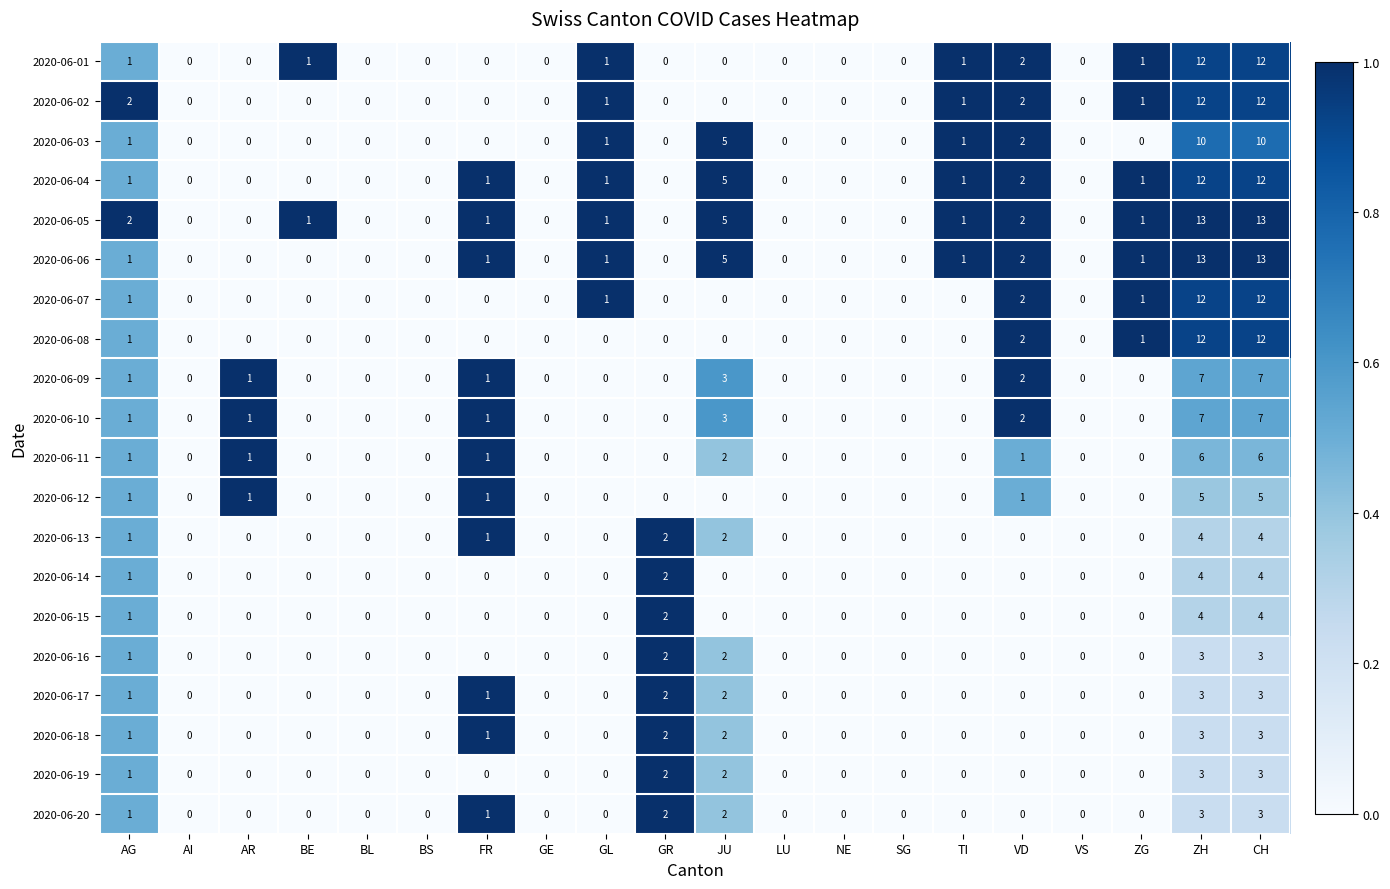

How many positive values does the 2020-06-05 series have?

10